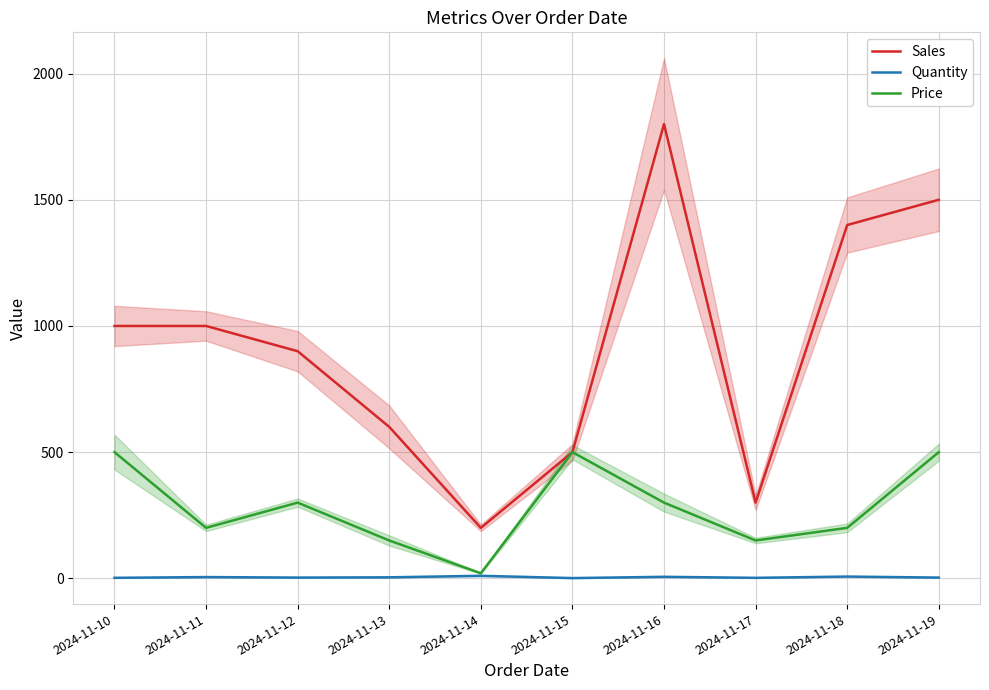

At 2024-11-17, list the series in order from smallest to largest.

Quantity, Price, Sales